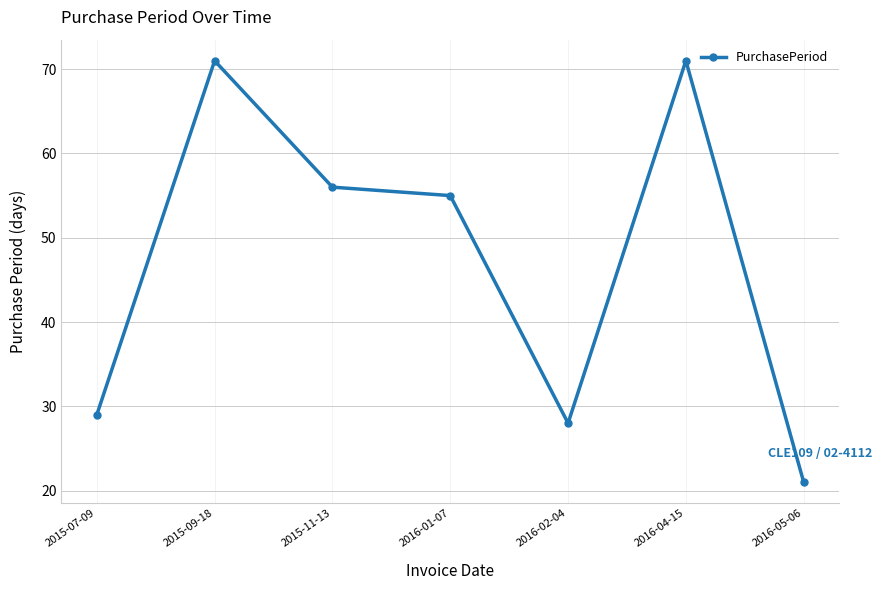

At which category does the data reach its first local peak?

2015-09-18